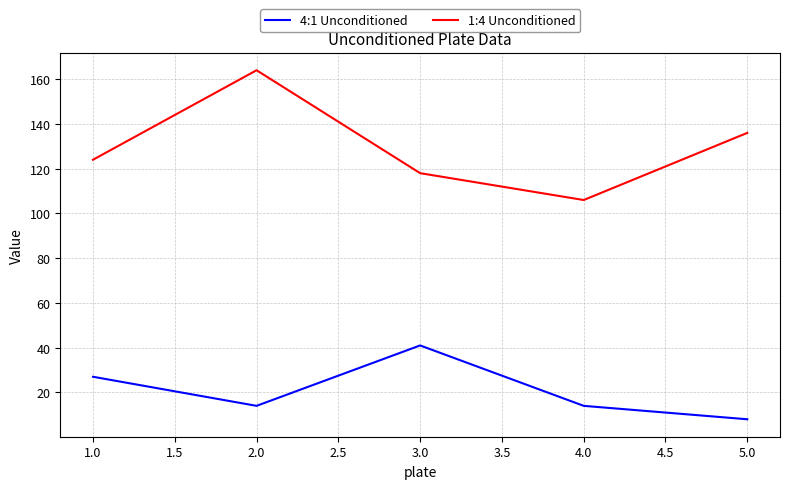

At how many categories does at least one series exceed 122?

3